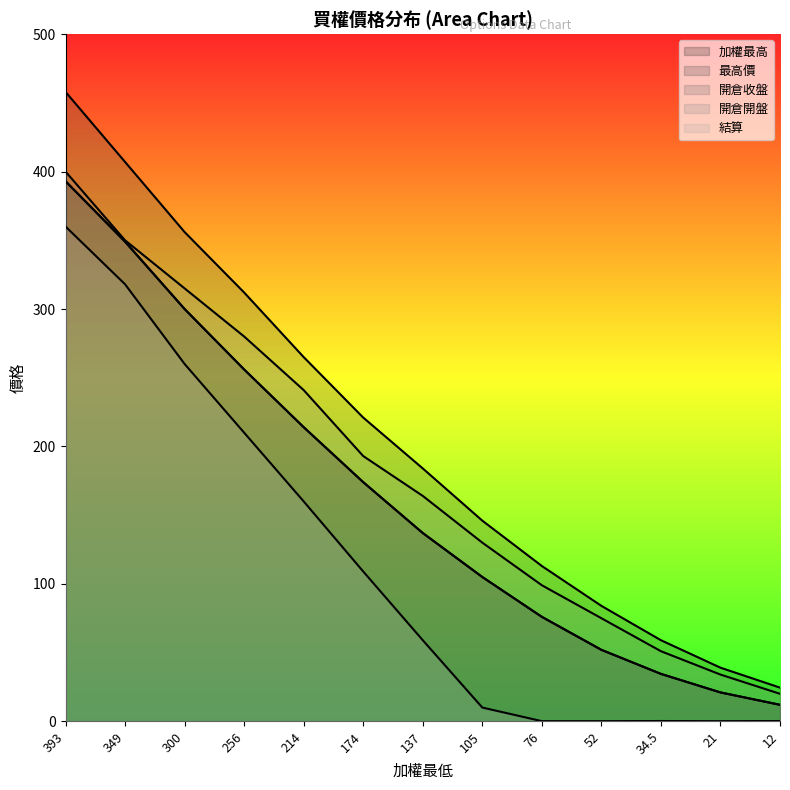

Is it true that 開倉開盤 equals 161.8 at 393?

False